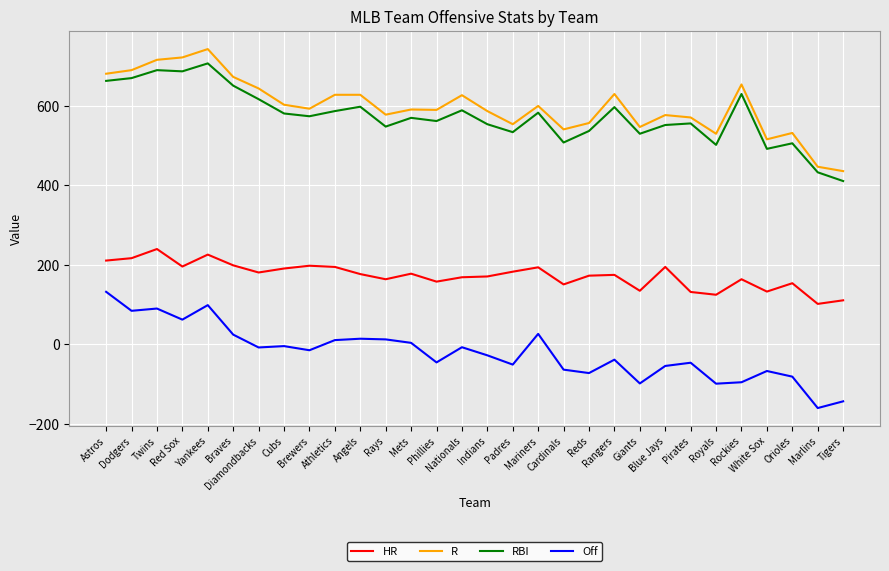

Is the value of HR at Cubs greater than the value of Off at Pirates?

Yes